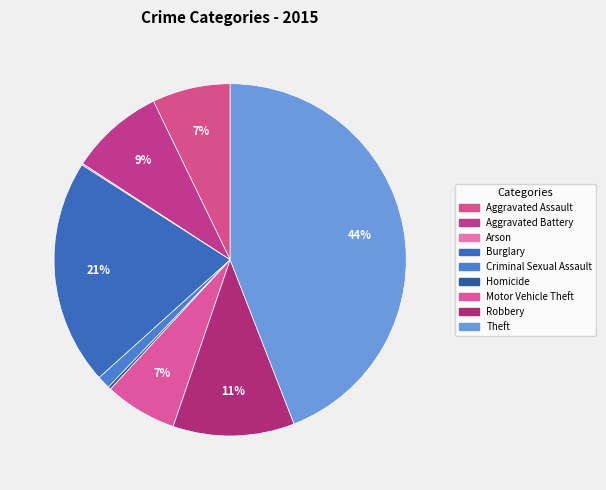

To the nearest percent, what is the difference between the Aggravated Assault and Arson slice percentages?

7%